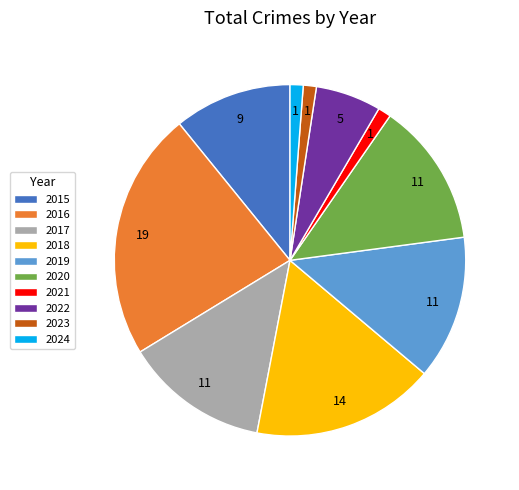

Which slice is the largest?

2016